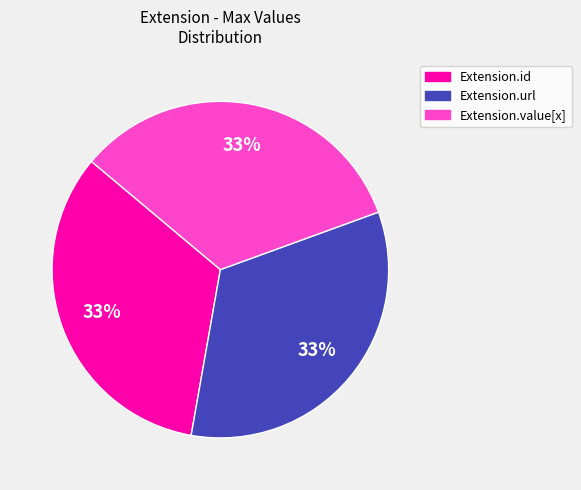

Is there any slice that represents more than half of the pie?

No